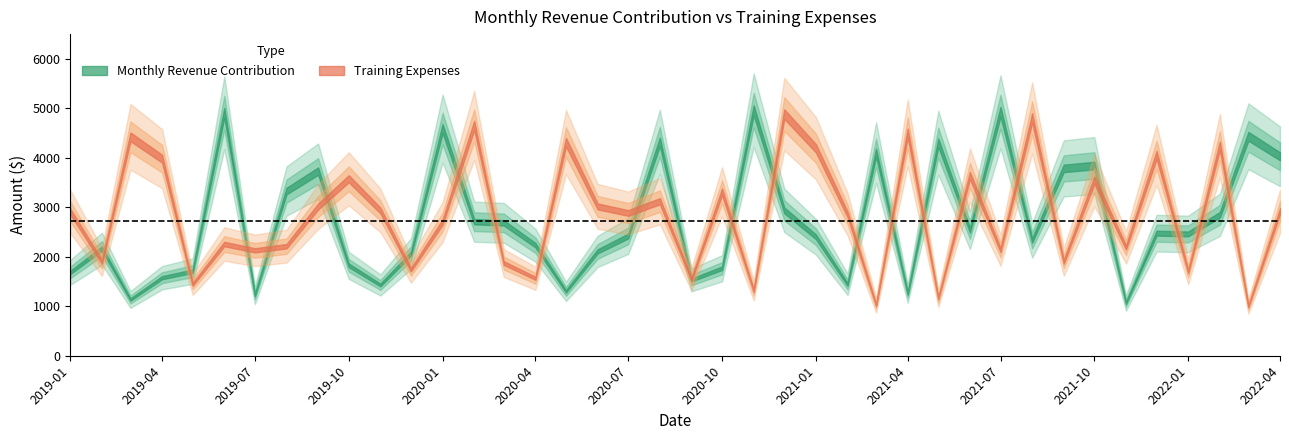

How many interior local valleys does the Monthly Revenue Contribution series have?

11